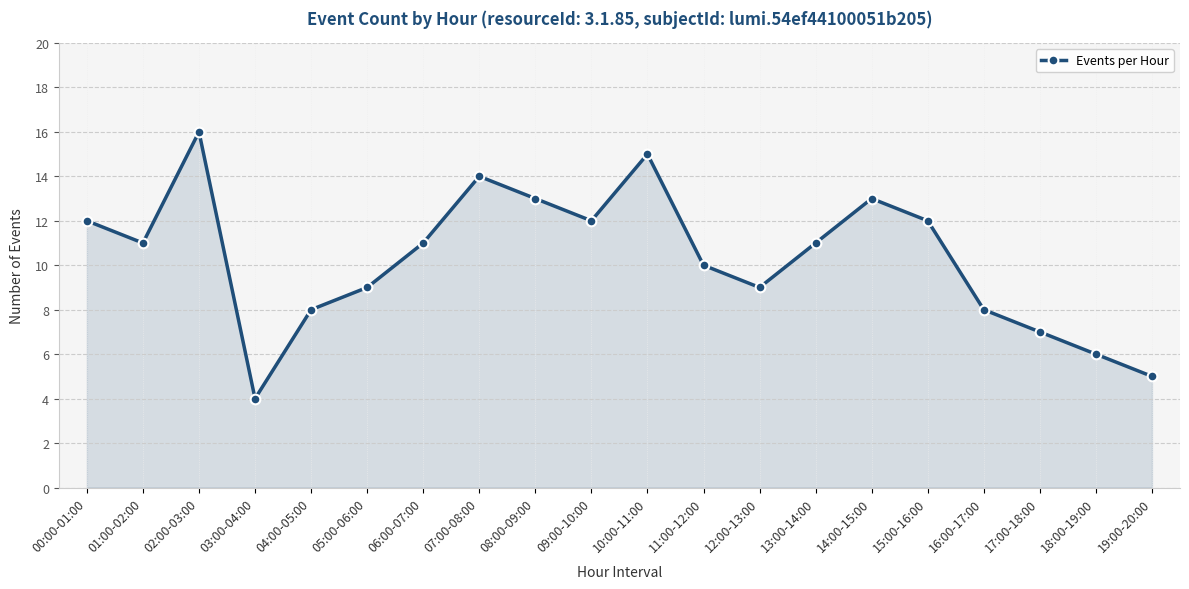

What is the change in value from 08:00-09:00 to 13:00-14:00?

-2